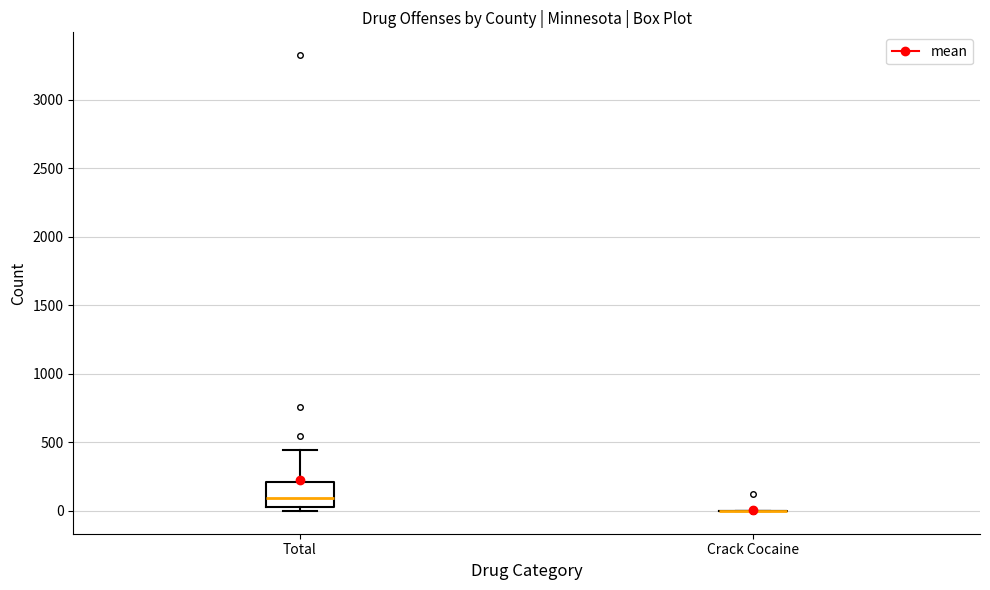

Comparing the boxes themselves (not the whiskers), which one is the tallest?

Total